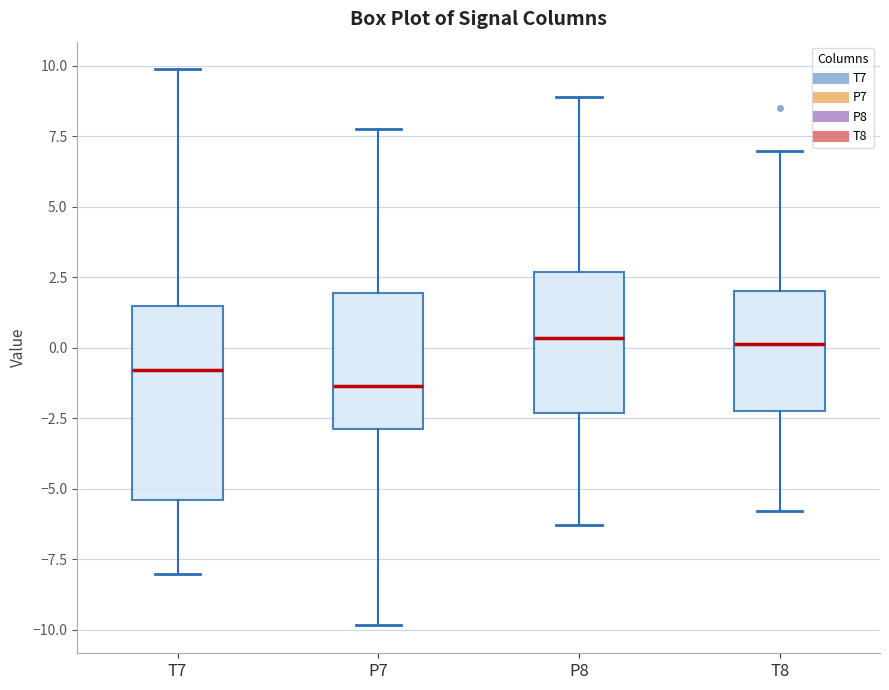

Which box is the tallest, from its lower edge to its upper edge?

T7